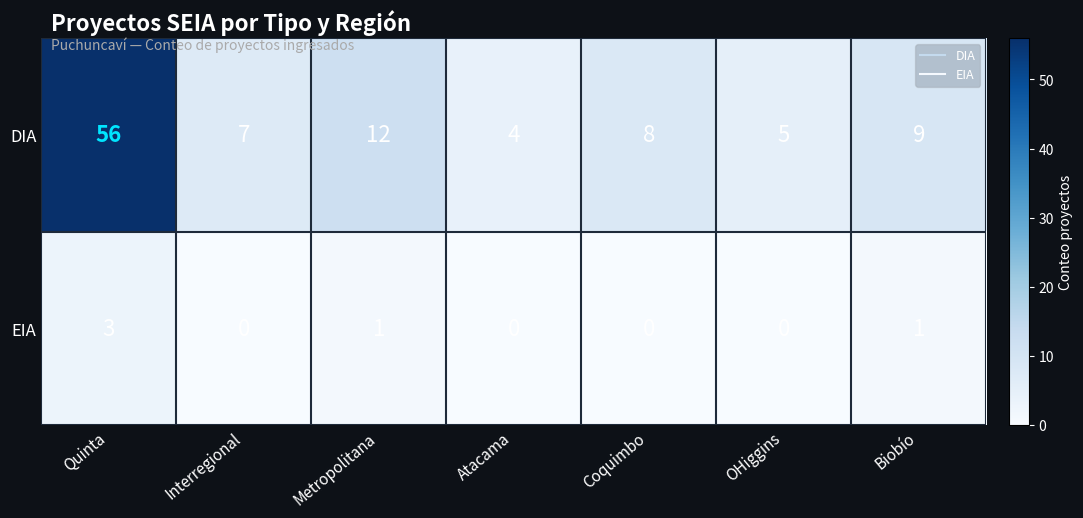

List the series in order of their peak value, highest first.

DIA, EIA